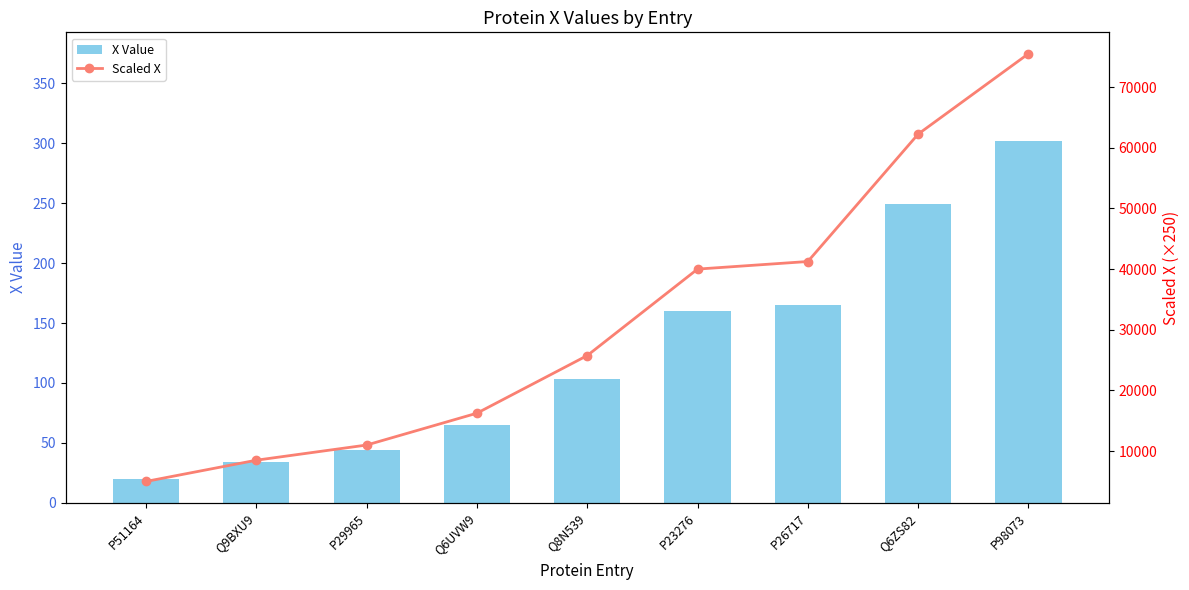

What is the total value across all series at Q6ZS82?

62499